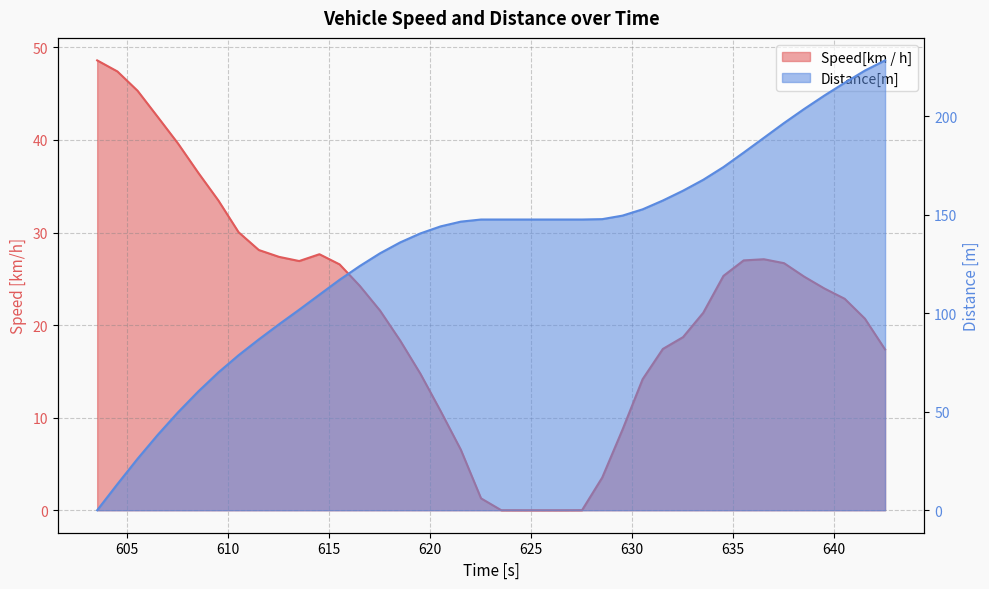

How many values in the Distance[m] series are below 147?

19